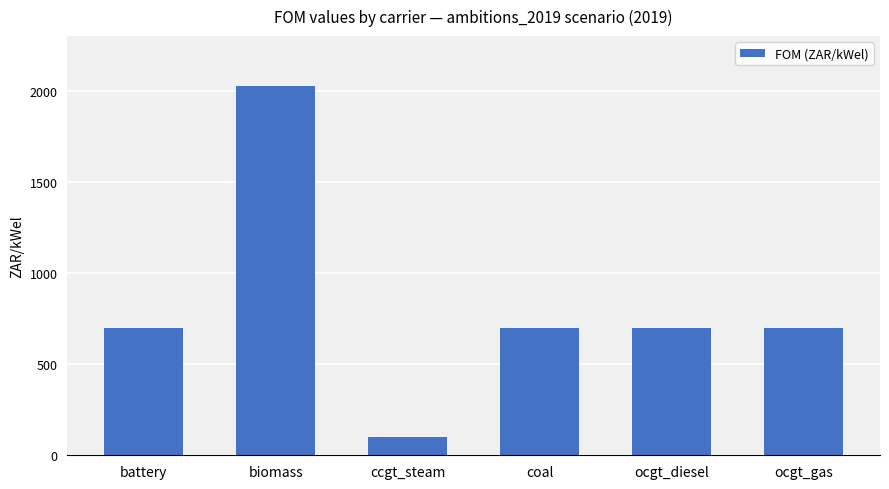

Reading left to right, transcribe all the data shown in this chart.

697	2028	100	697	697	697